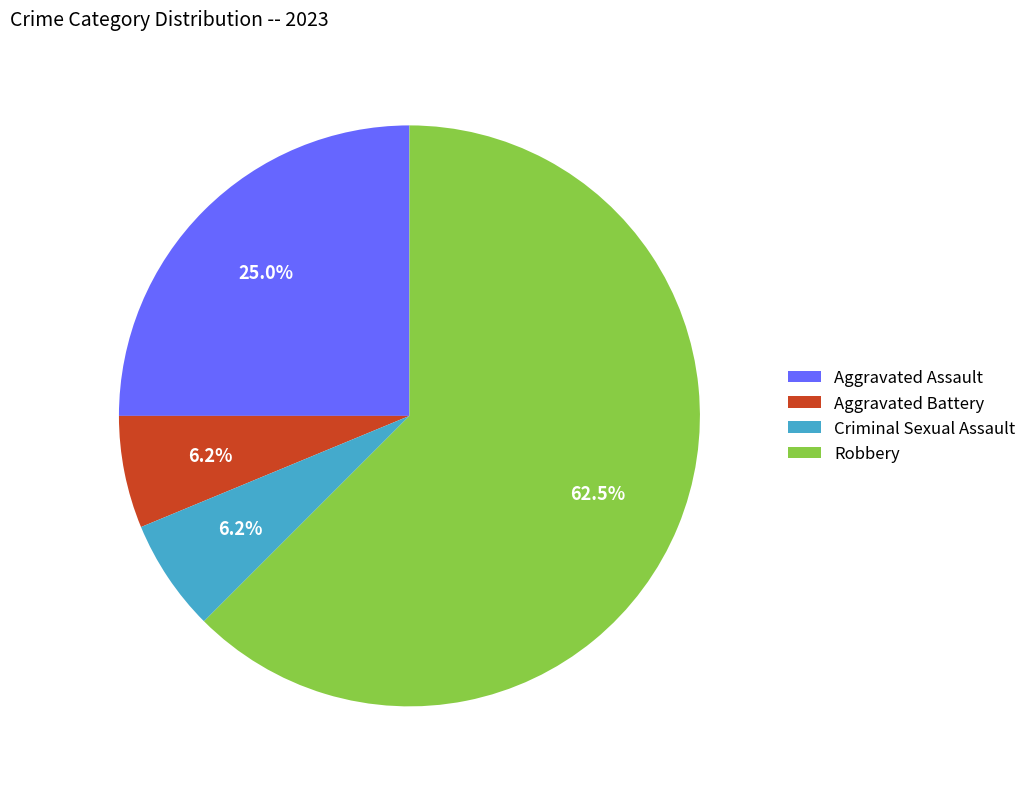

What is the largest slice in the pie chart?

Robbery